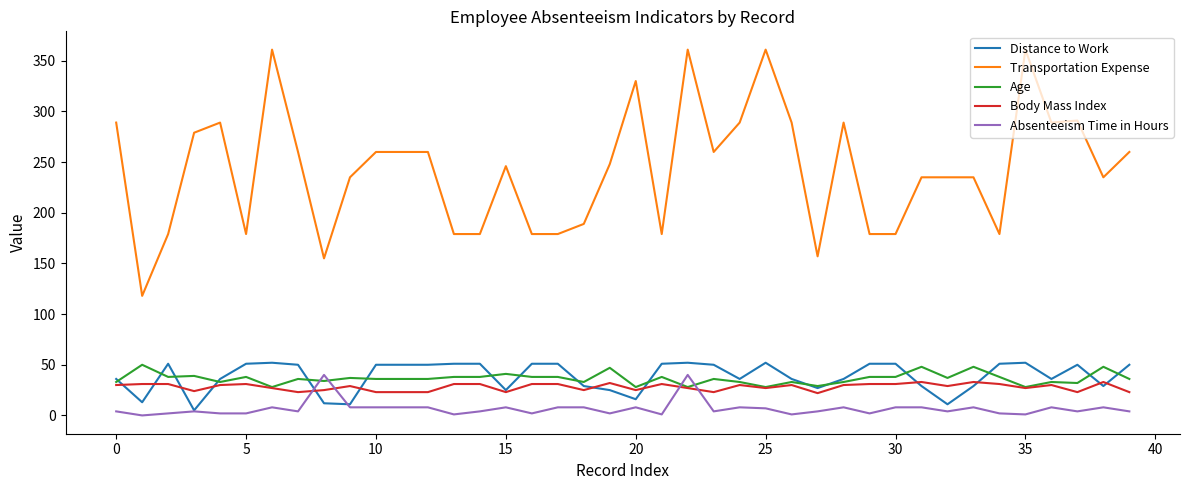

True or false: Transportation Expense and Absenteeism Time in Hours intersect in this chart.

False